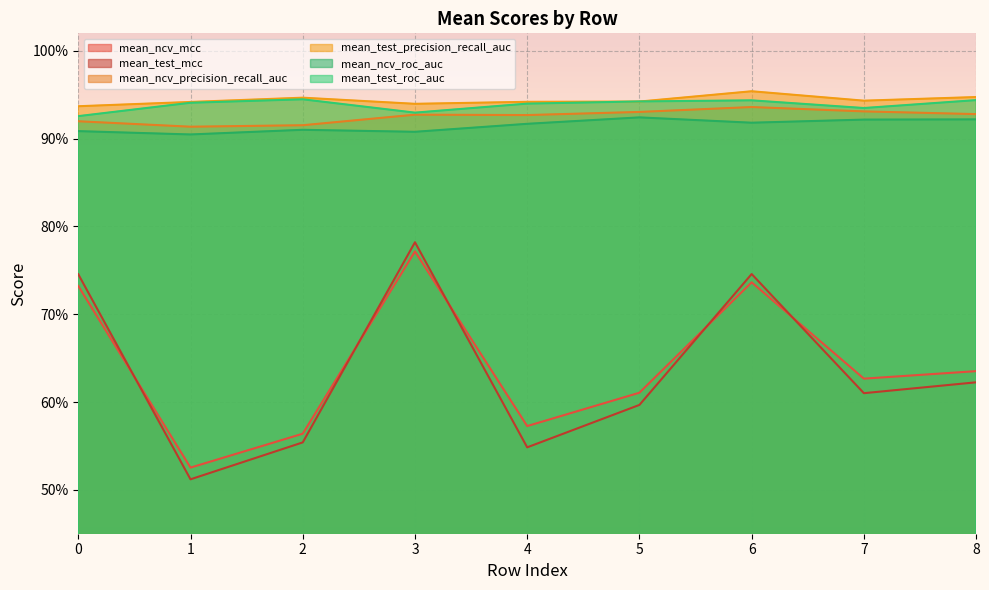

Is the value of mean_test_mcc at 3 greater than the value of mean_test_precision_recall_auc at 8?

No